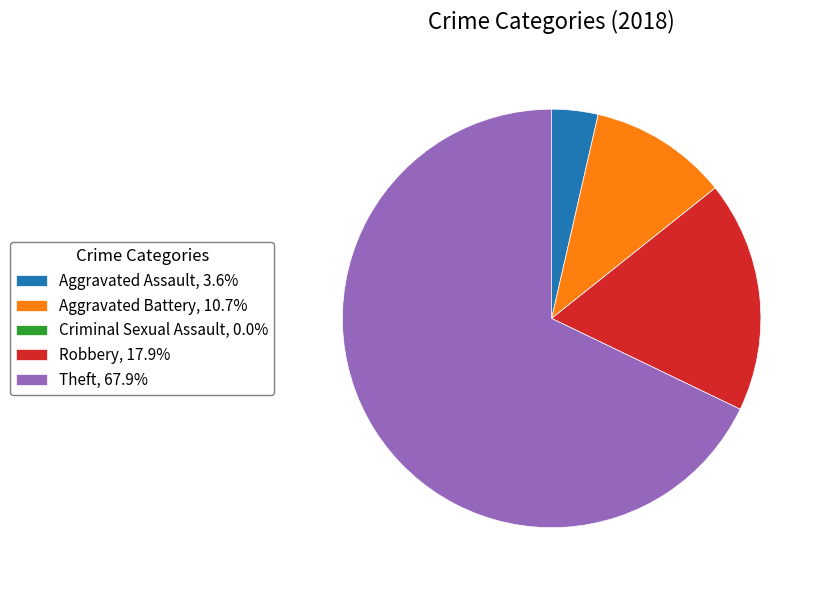

Does Aggravated Battery account for over 50% of the chart?

No